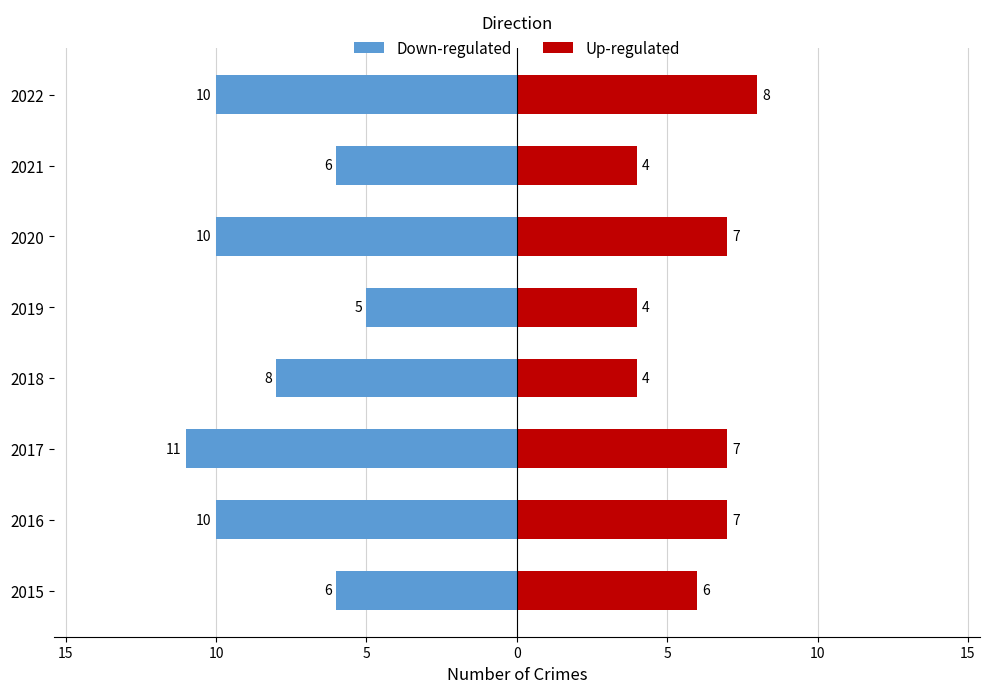

How many bars are there in each group?

2